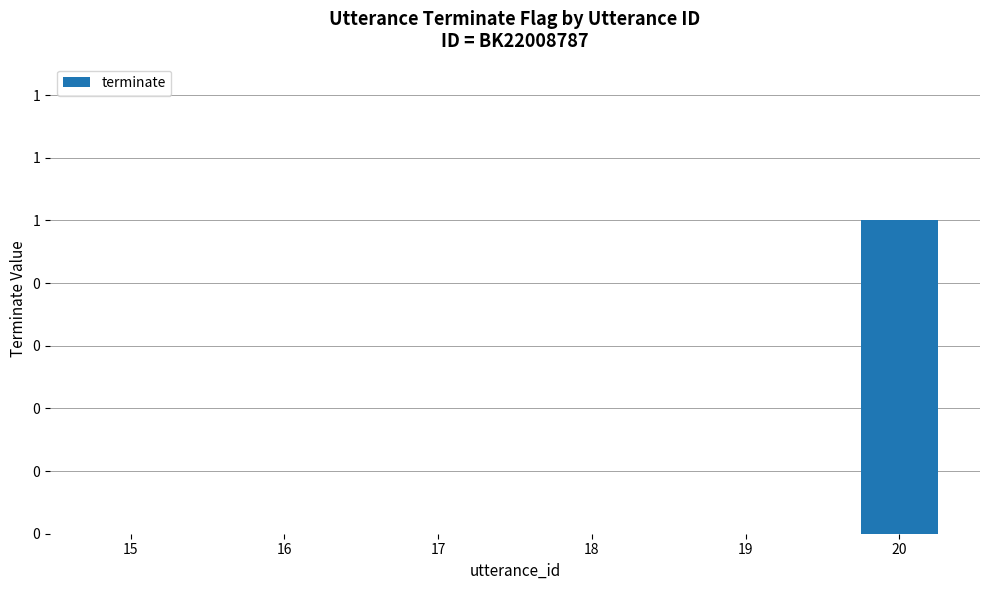

Are the bars grouped side by side (vs. stacked)?

No